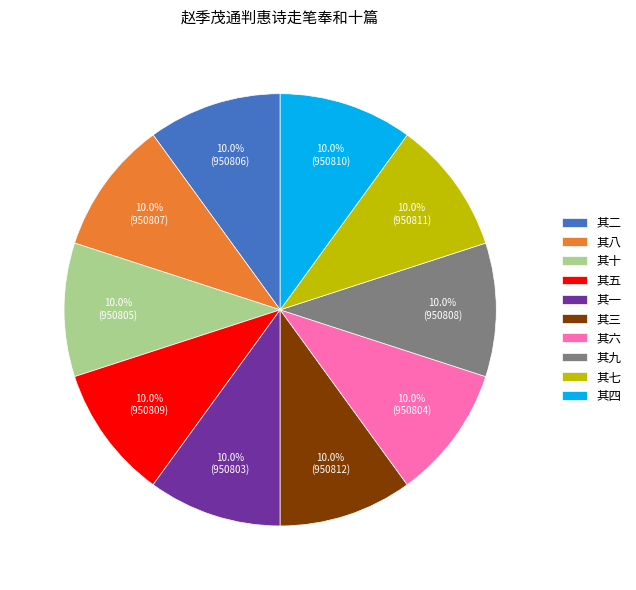

What percentage do 其三 and 其九 together represent?

20.0%